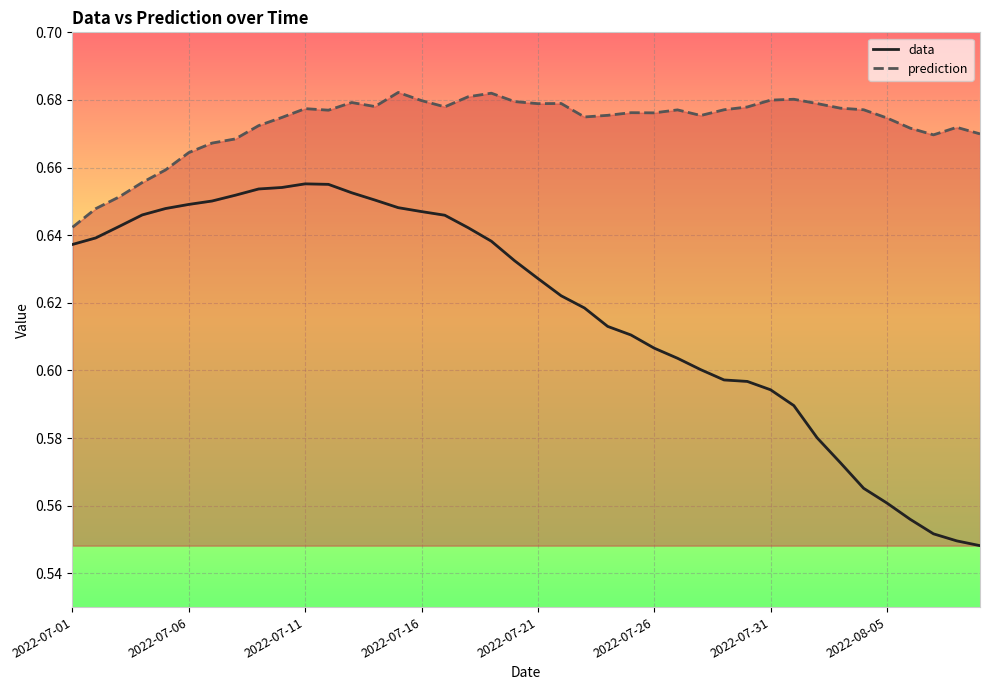

True or false: data and prediction intersect in this chart.

False